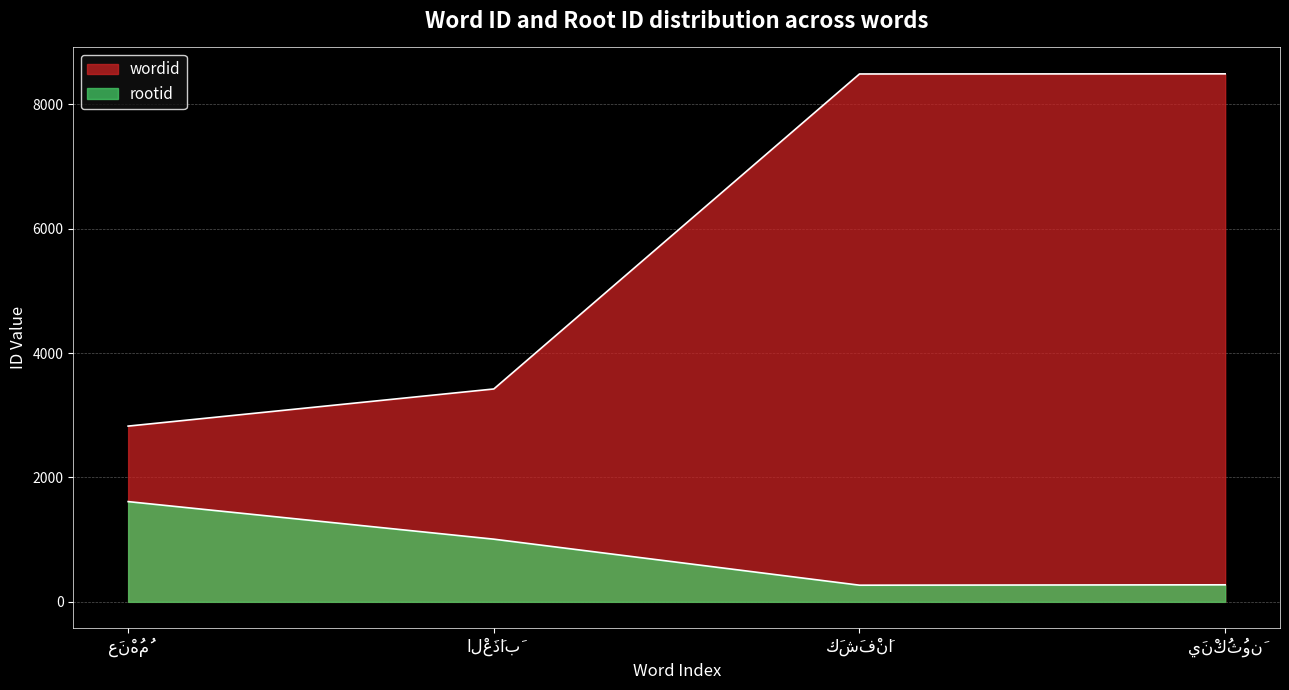

What is the average value of the rootid series?

790